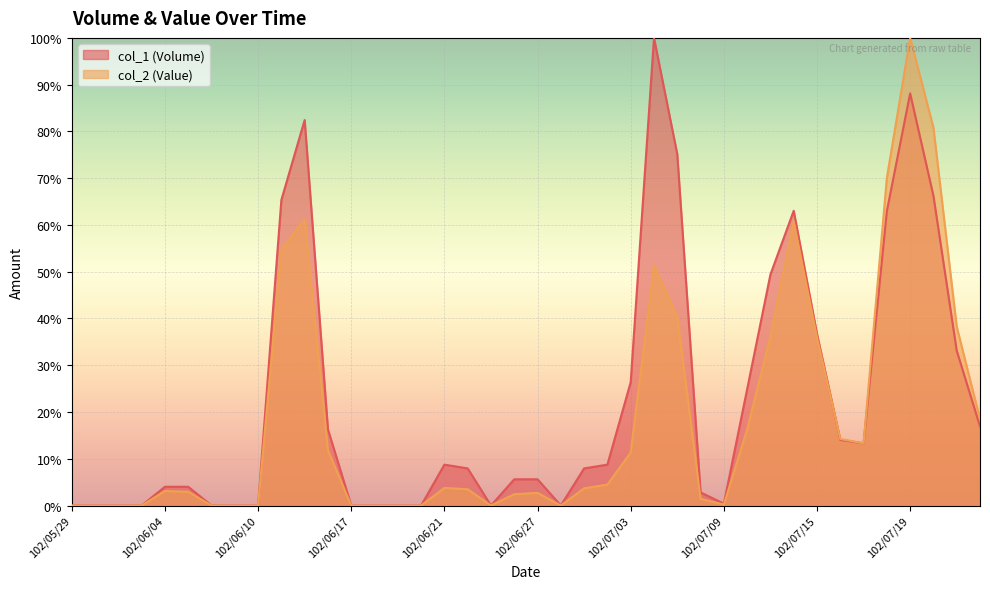

How many intersections are there between col_1 (Volume) and col_2 (Value)?

1